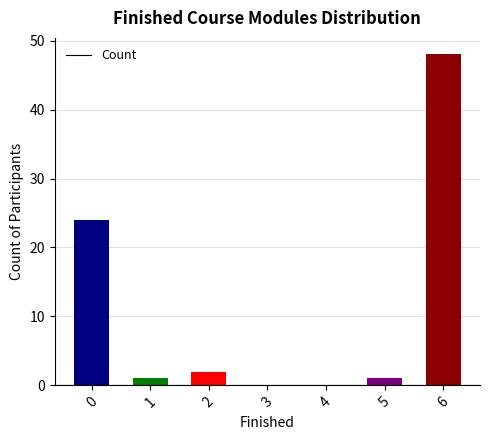

Which category has the highest value across all series?

6